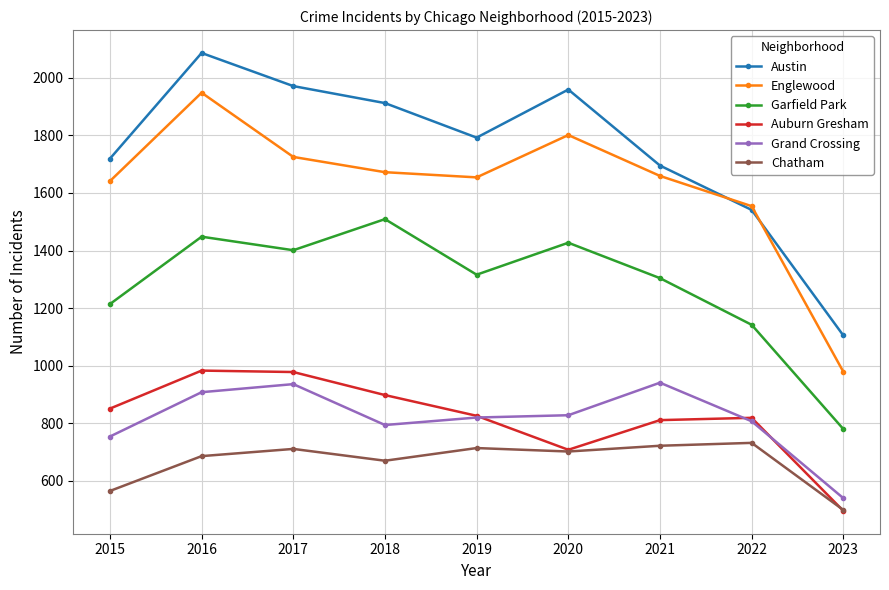

How many interior local valleys does the Austin series have?

1